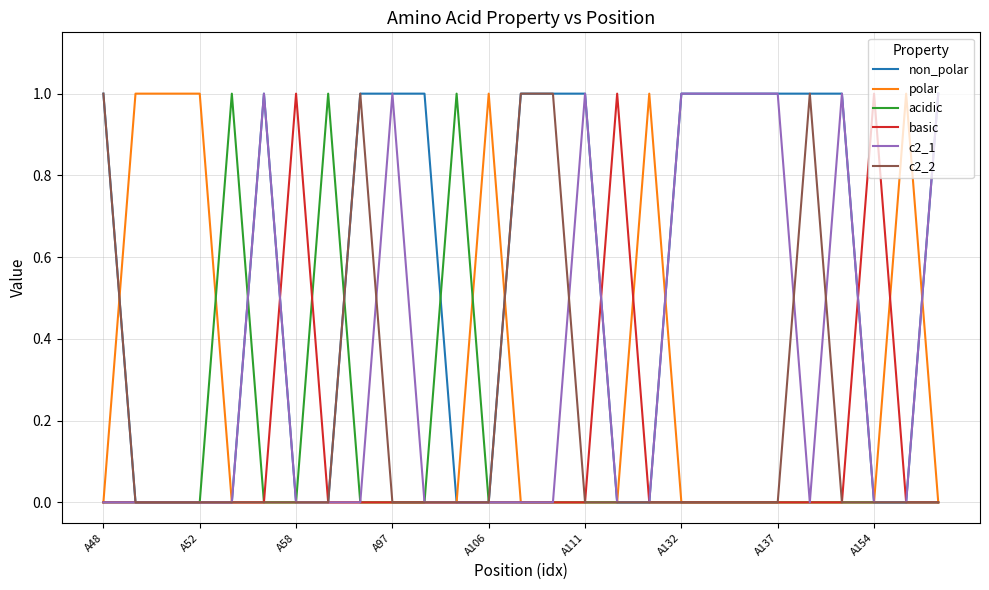

Which series has the largest total across all categories?

non_polar